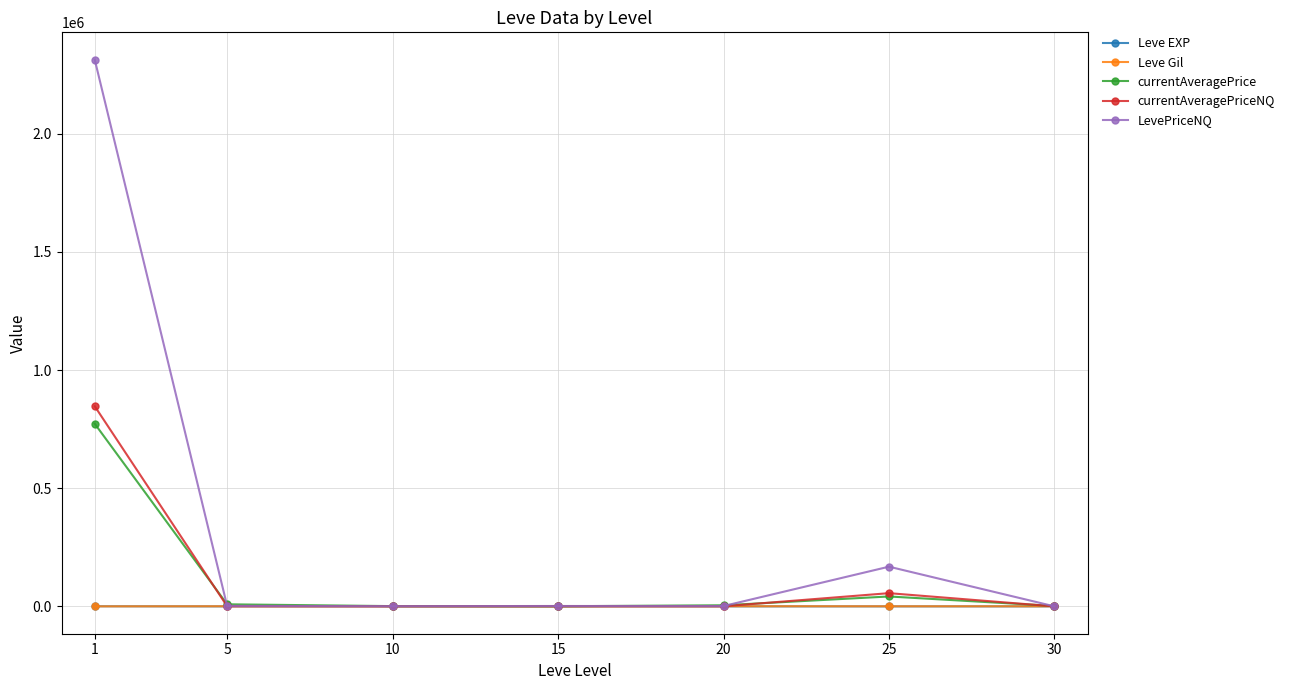

Is the value of LevePriceNQ at 25 greater than the value of Leve EXP at 30?

Yes